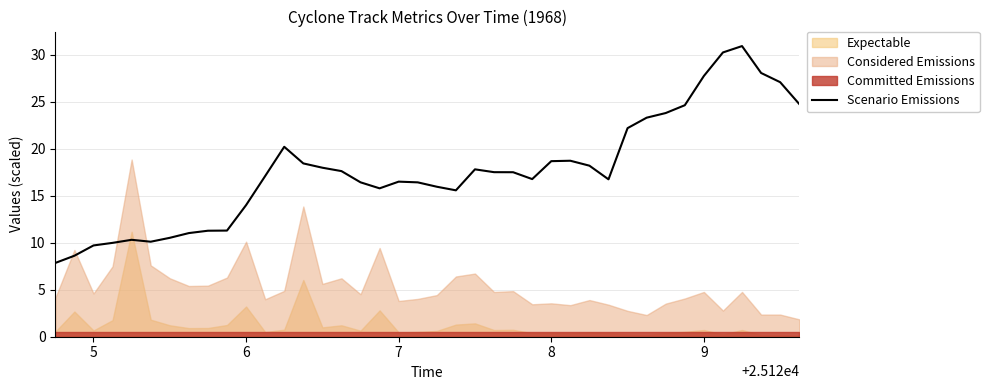

What is the highest value of the Scenario Emissions series?

30.9